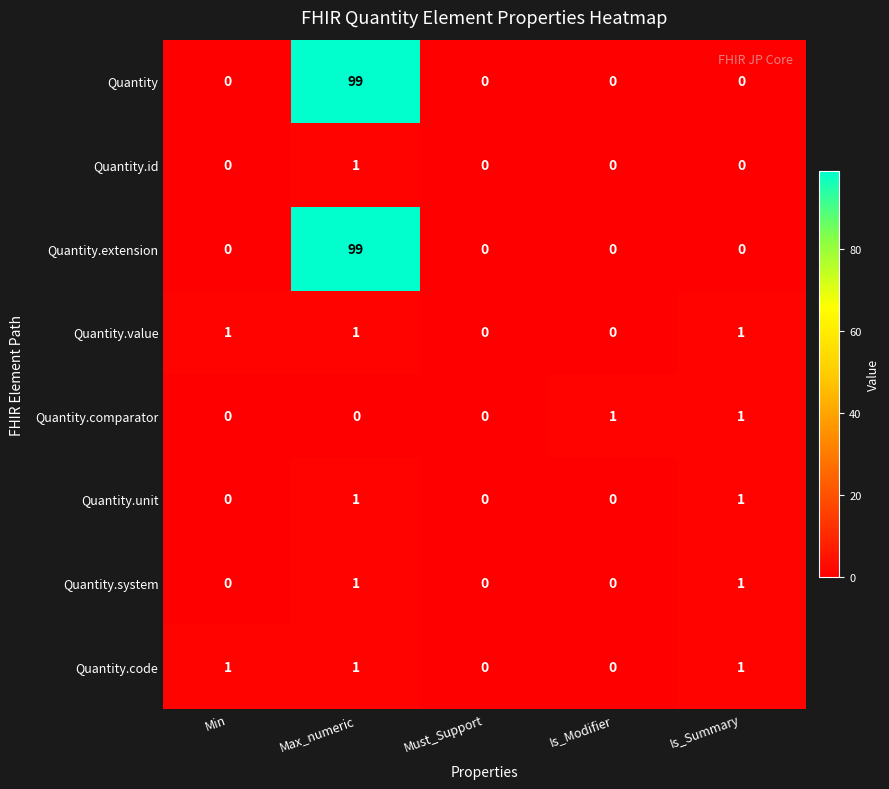

How many values in Quantity.comparator are above zero?

2